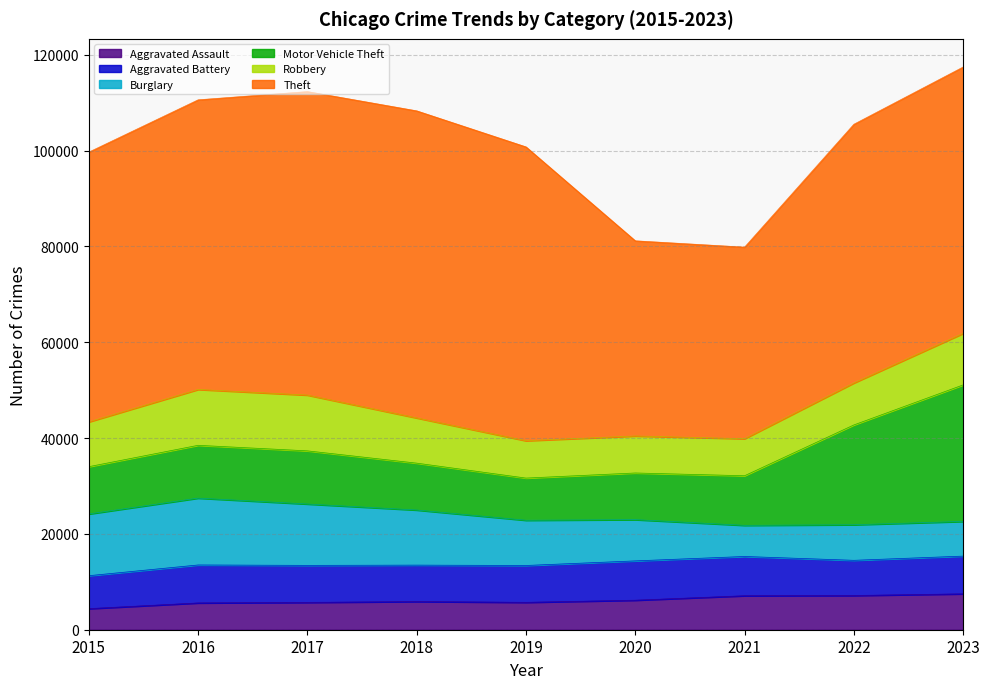

Is the value of Theft at 2018 greater than the value of Burglary at 2020?

Yes